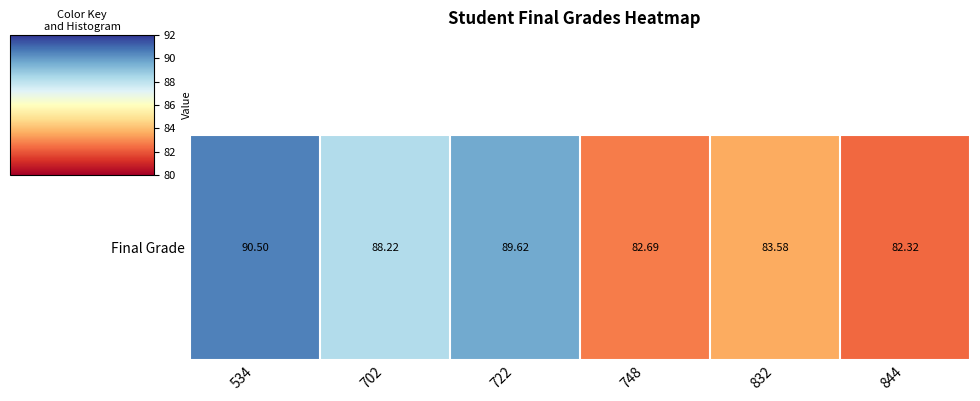

Reading left to right, extract all data points from this chart.

534=90.5	702=88.2	722=89.6	748=82.7	832=83.6	844=82.3